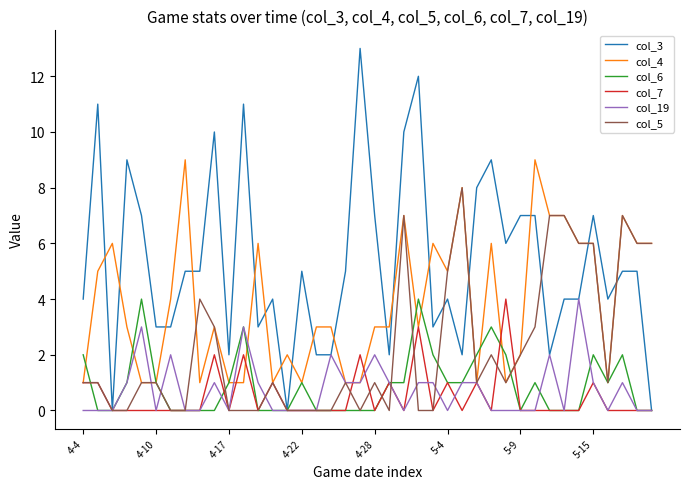

Which series has the largest total across all categories?

col_3